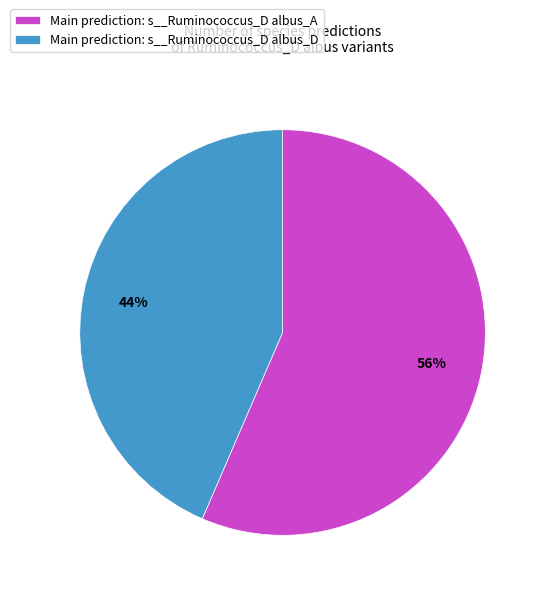

To the nearest percent, what is the combined percentage of Main prediction: s__Ruminococcus_D albus_D and Main prediction: s__Ruminococcus_D albus_A?

100%